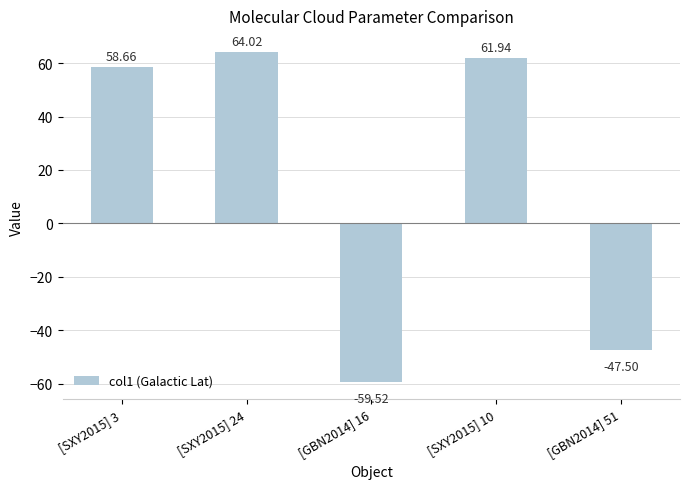

Reading right to left, what are all the values shown in this chart?

[GBN2014] 51=-47.5	[SXY2015] 10=61.9	[GBN2014] 16=-59.5	[SXY2015] 24=64.0	[SXY2015] 3=58.7